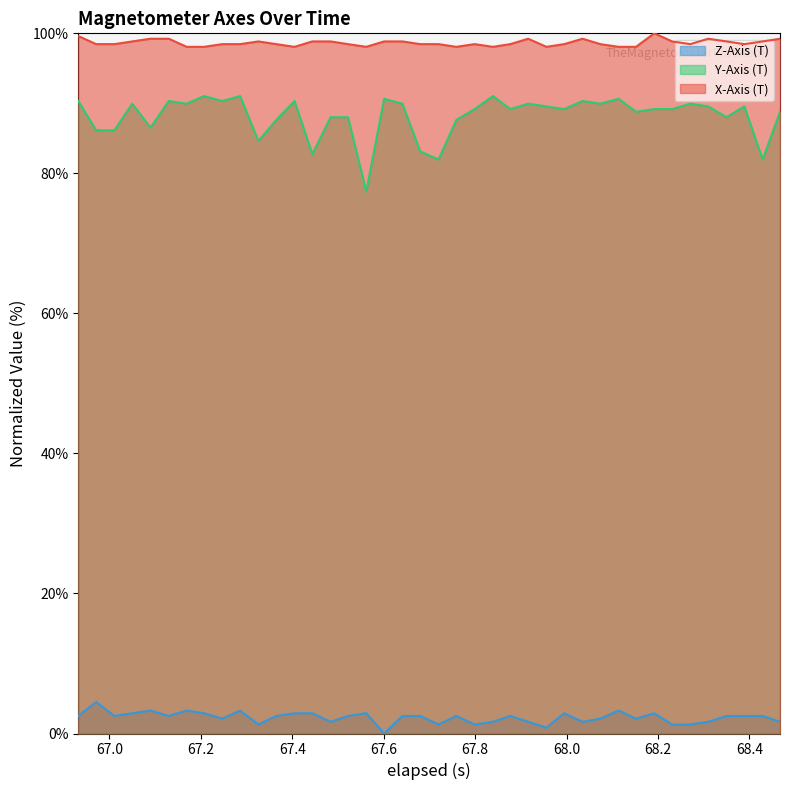

In Y-Axis (T), how many points are higher than both neighbors (excluding endpoints)?

12